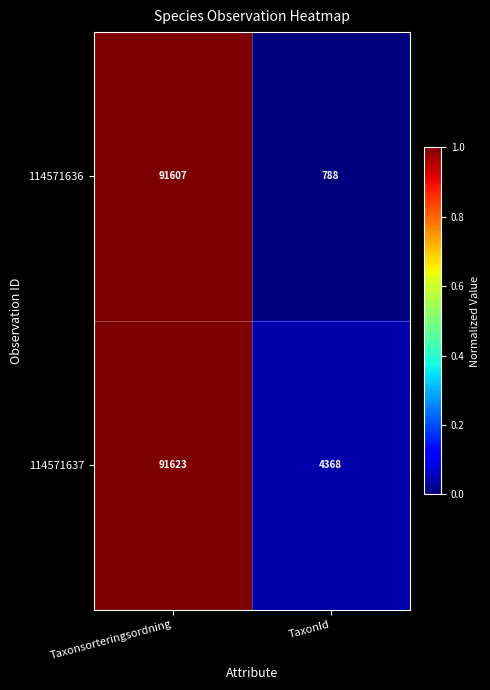

Read the 114571636 value at Taxonsorteringsordning.

91607